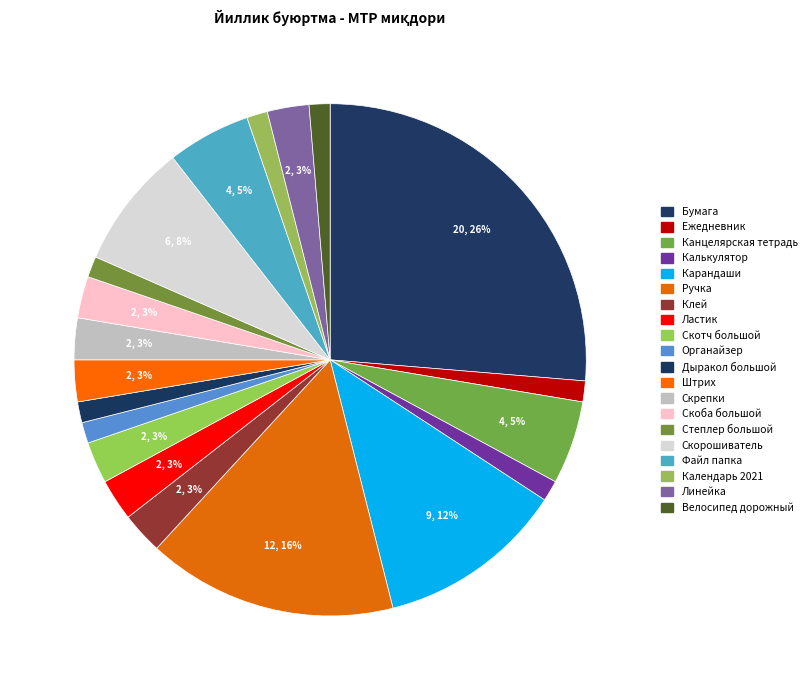

To the nearest percent, what percentage of the pie is Канцелярская тетрадь?

5%